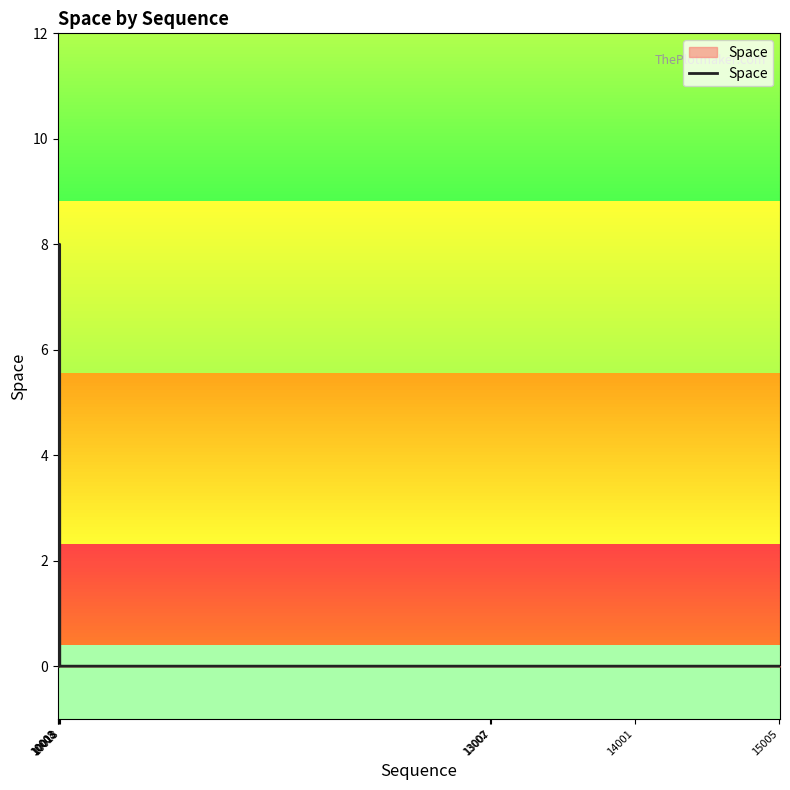

The value at 15005 is 3. True or false?

False